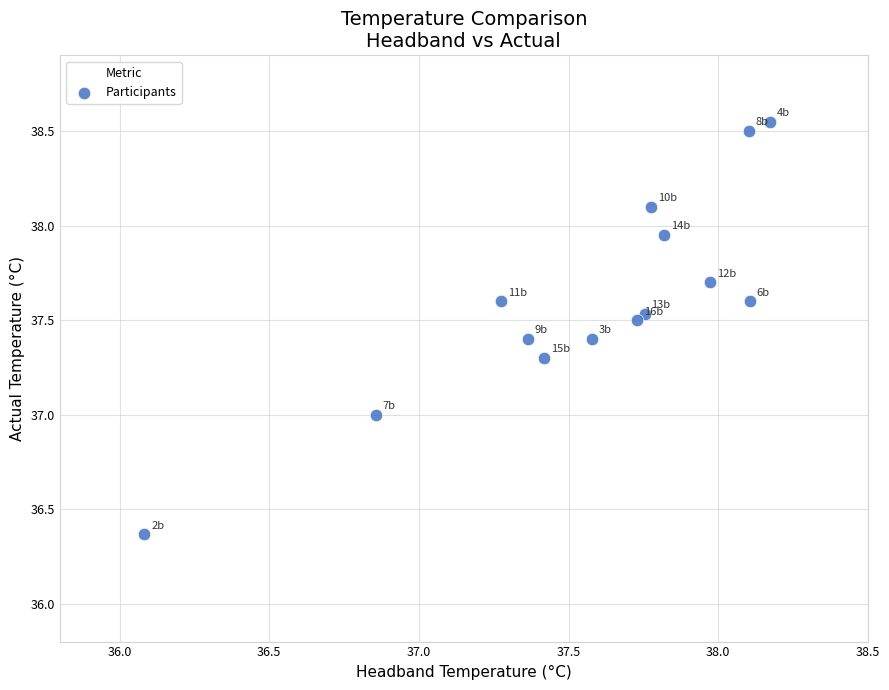

What is the range of X values (max minus min)?

2.1